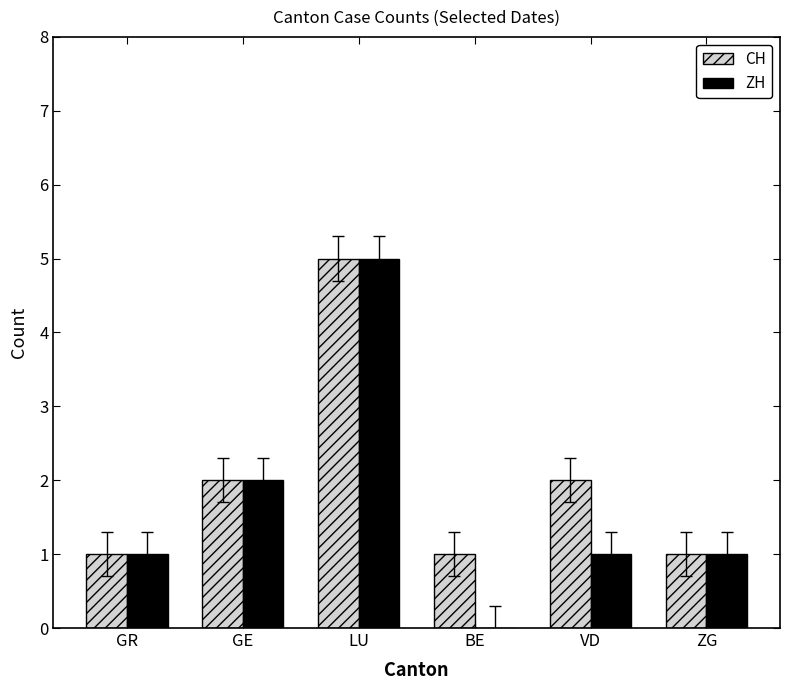

Read the CH value at LU.

5